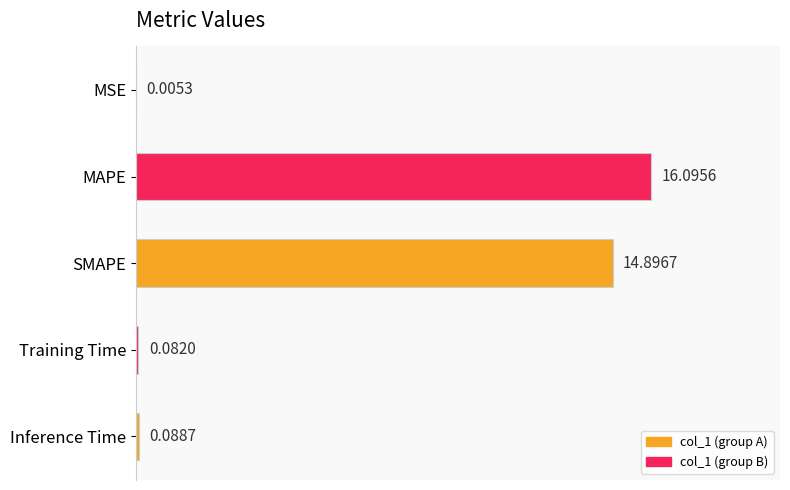

Does the chart contain stacked bars?

No